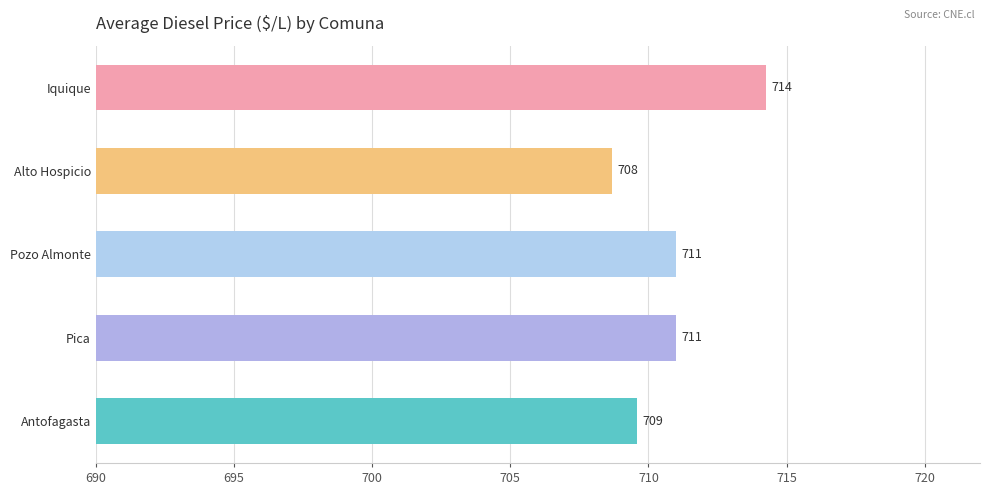

The chart shows a value of 708.7 at Alto Hospicio. True or false?

True